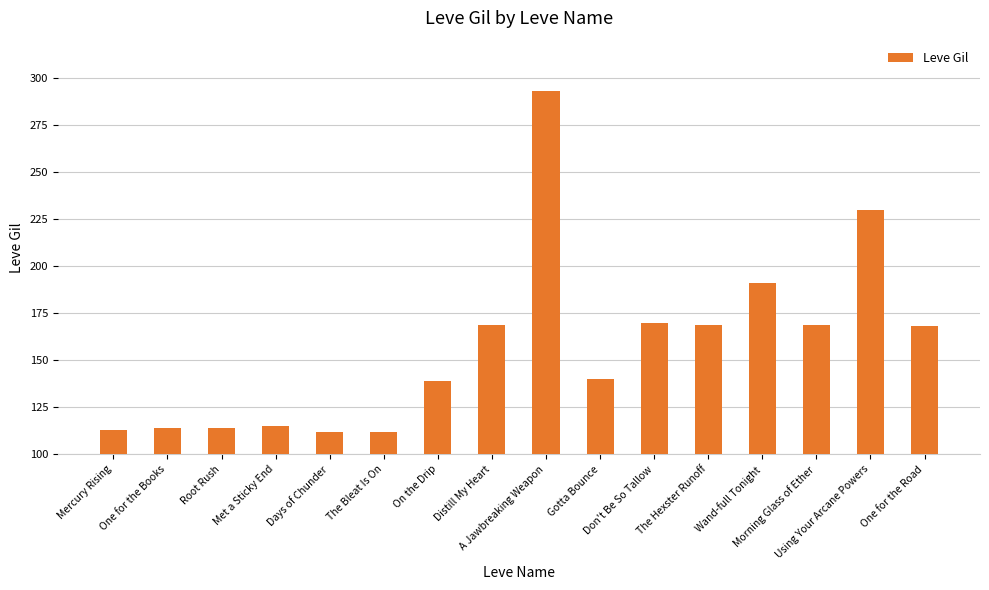

What is the difference between the maximum and second lowest values?

181